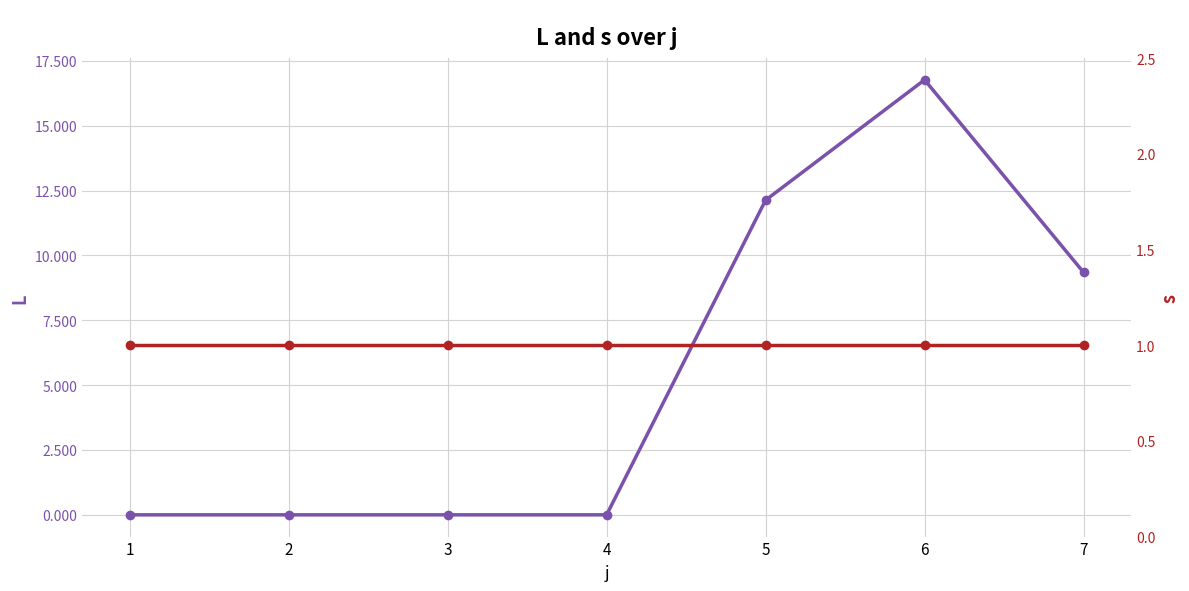

How many distinct data groups are displayed?

2